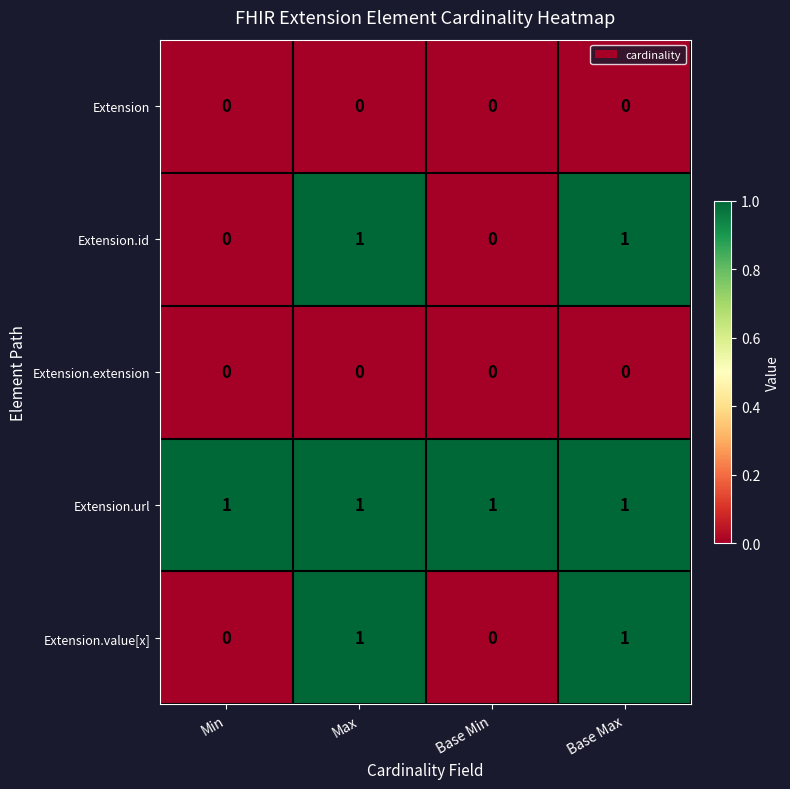

The Extension.value[x] series shows 0 at Min. True or false?

True